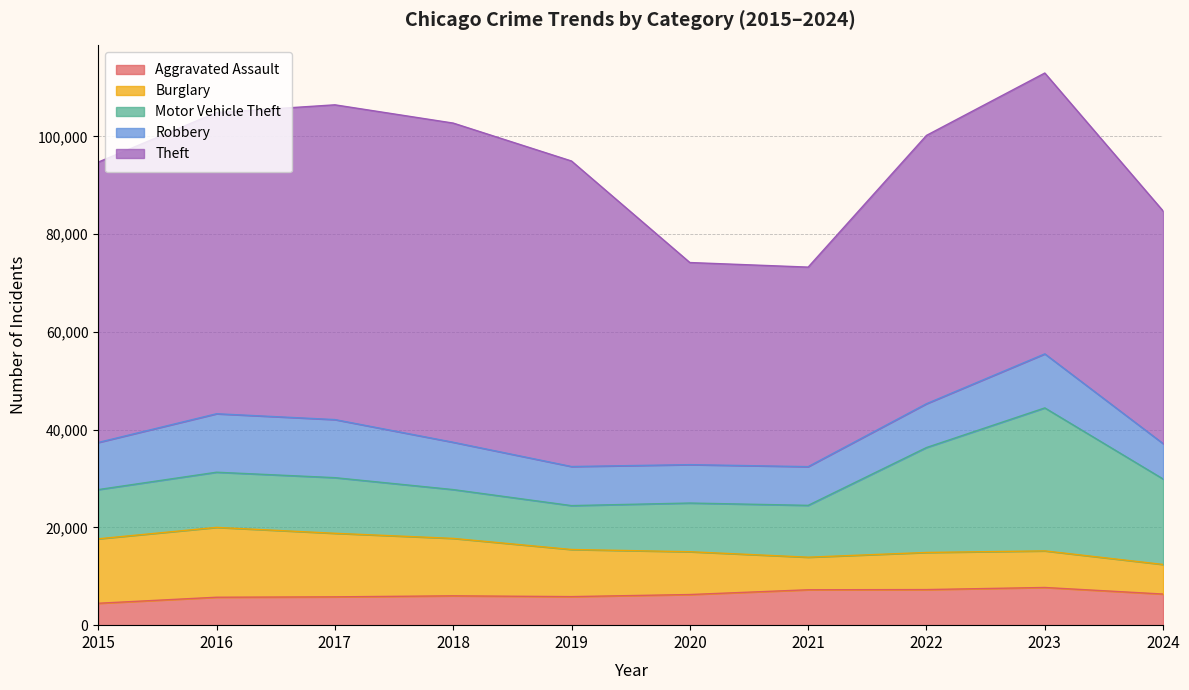

True or false: Theft and Robbery cross at least once.

False